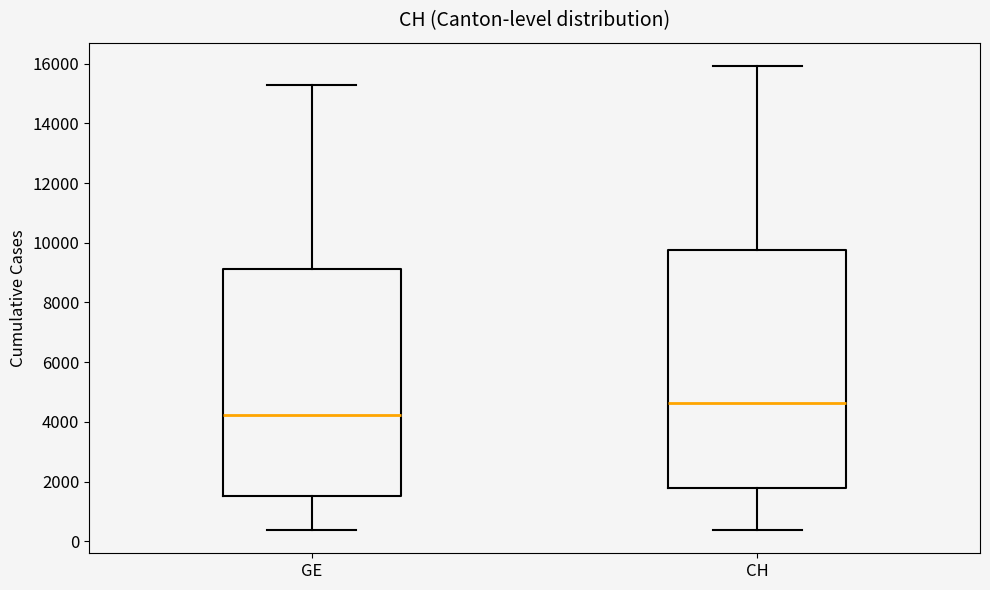

Comparing the boxes themselves (not the whiskers), which one is the tallest?

CH